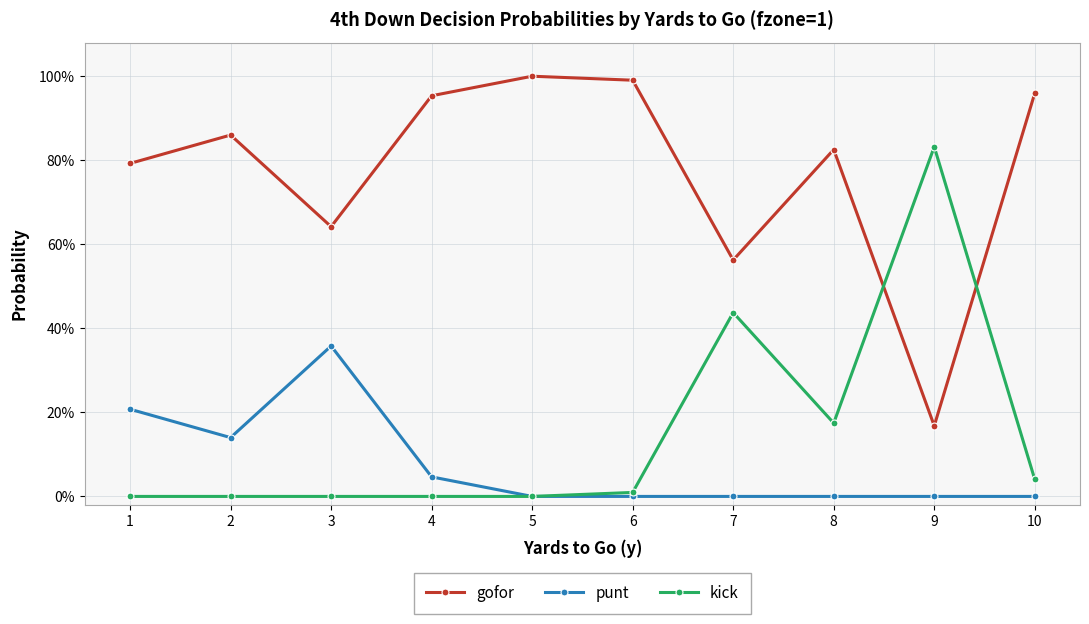

Reading left to right, what are all the values shown in this chart?

gofor: 0.8	0.9	0.6	1.0	1.0	1.0	0.6	0.8	0.2	1.0
punt: 0.2	0.1	0.4	0.0	0.0	0.0	0.0	0.0	0.0	0.0
kick: 0.0	0.0	0.0	0.0	0.0	0.0	0.4	0.2	0.8	0.0